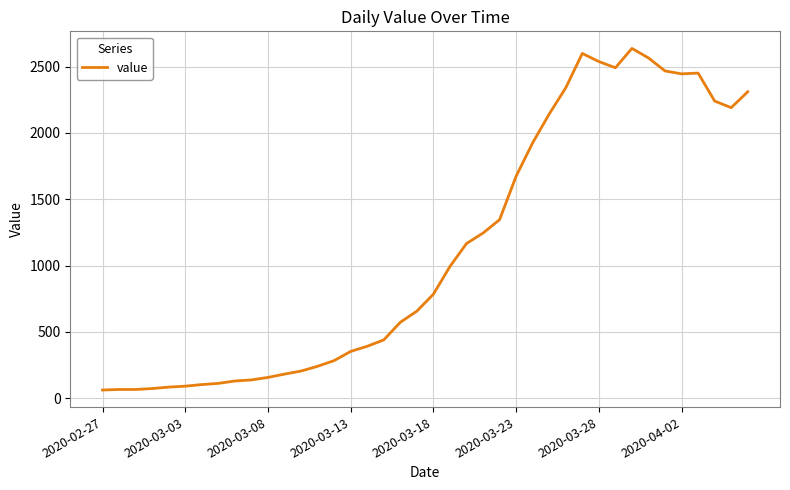

Is this an area chart (filled region under the line)?

No